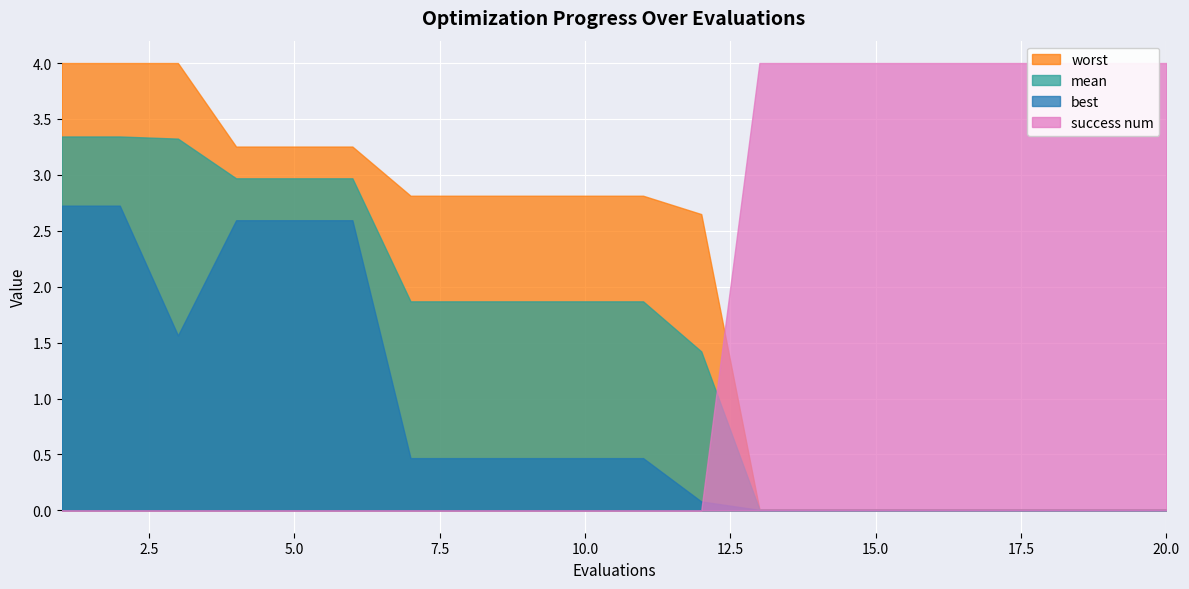

True or false: worst and mean intersect in this chart.

False